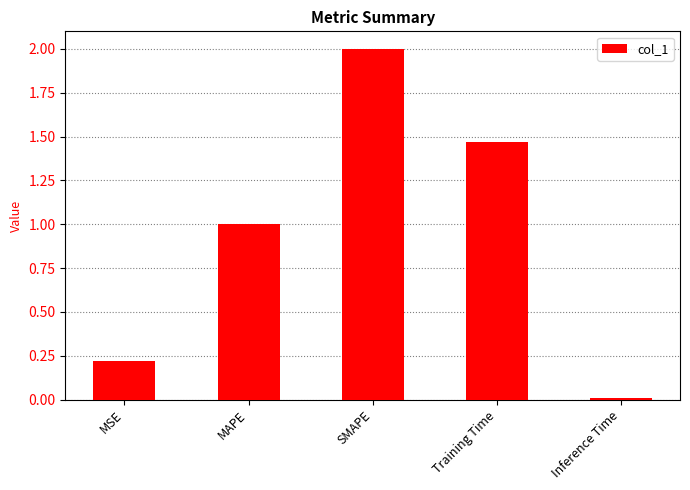

How many data points are less than 1?

2